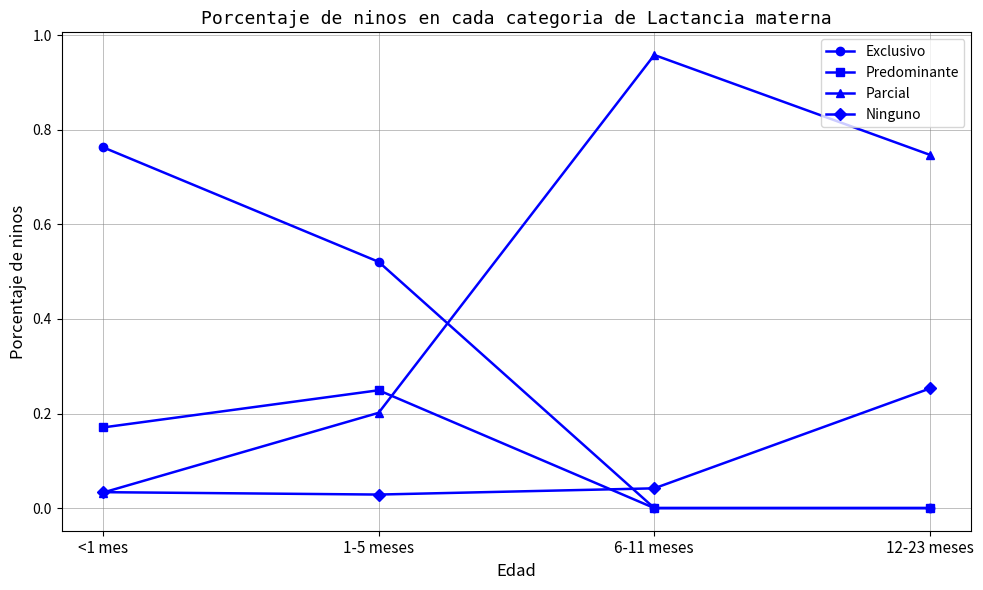

Which series has the largest total across all categories?

Parcial